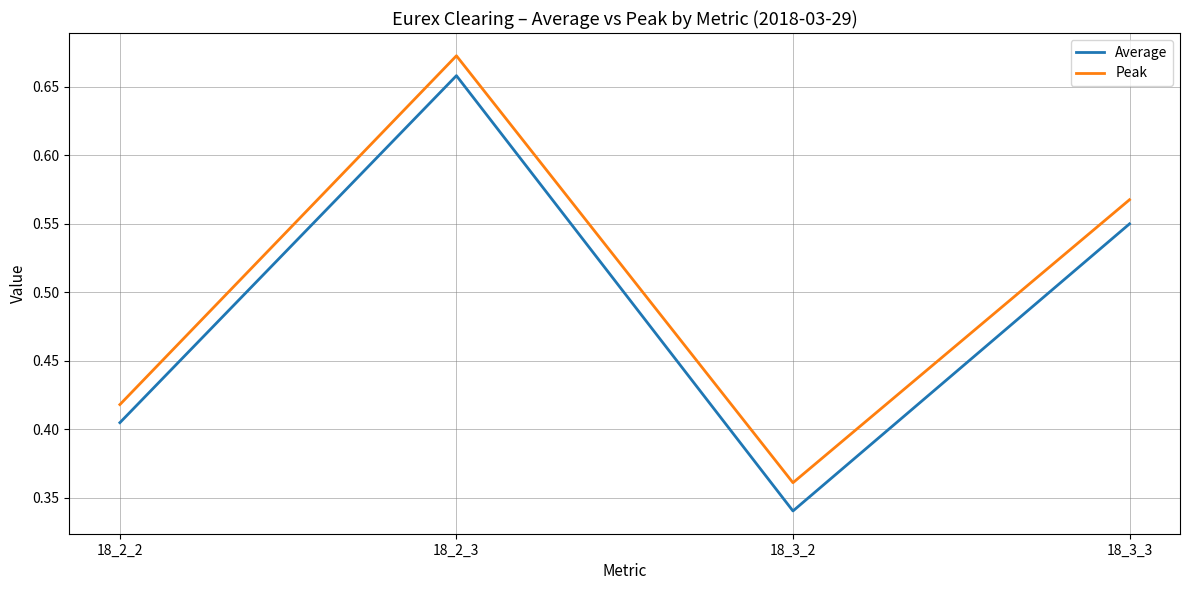

True or false: Average and Peak intersect in this chart.

False